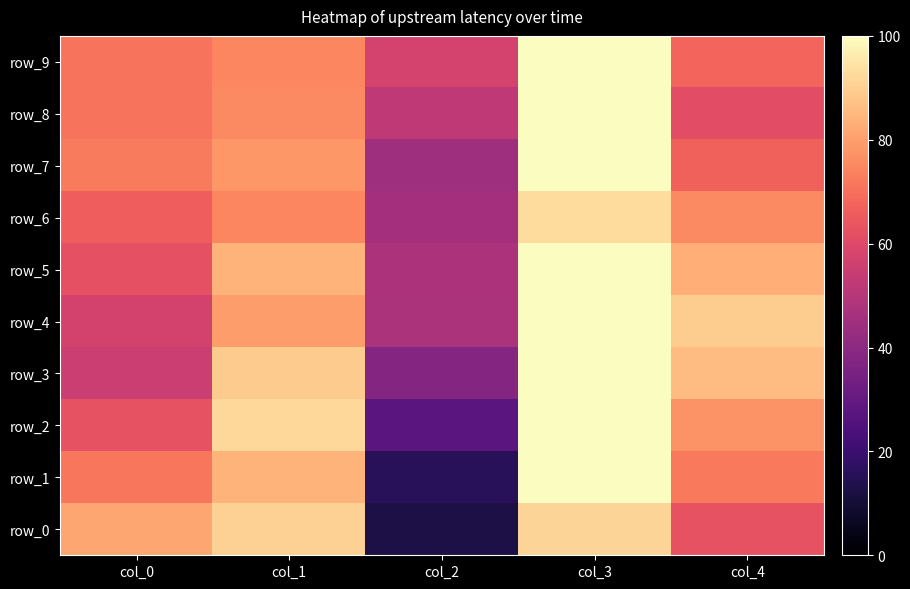

What is the sum of all row_7 values?

362.4